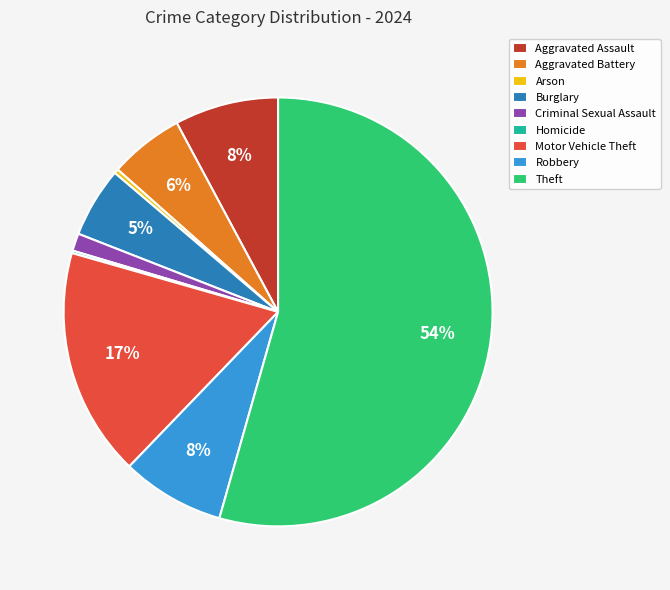

To the nearest percent, what portion does Robbery represent?

8%